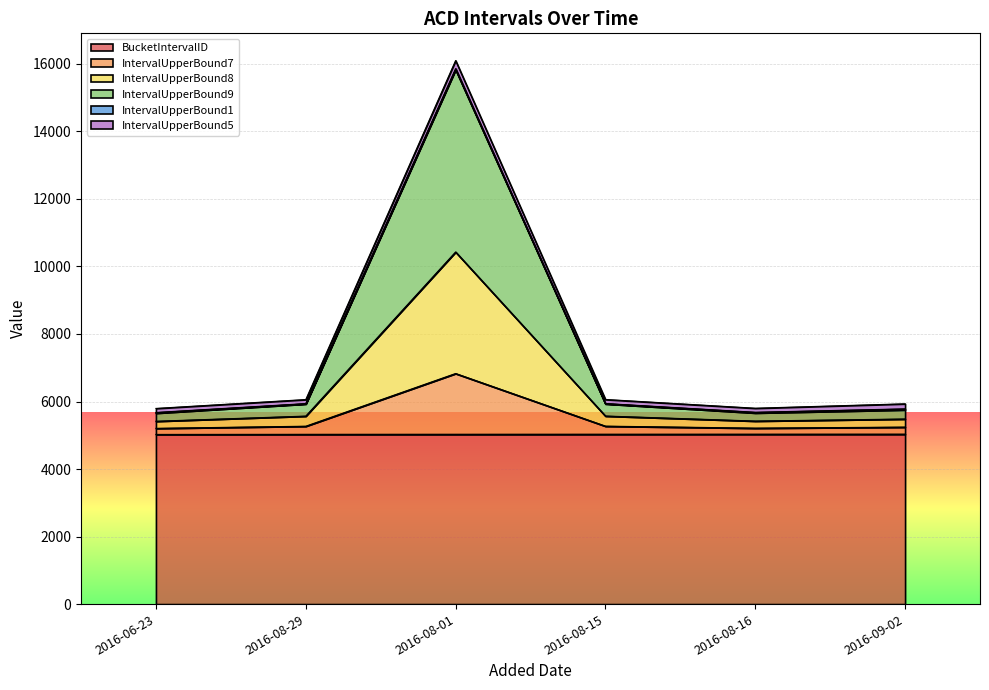

What is the highest value of the BucketIntervalID series?

5032